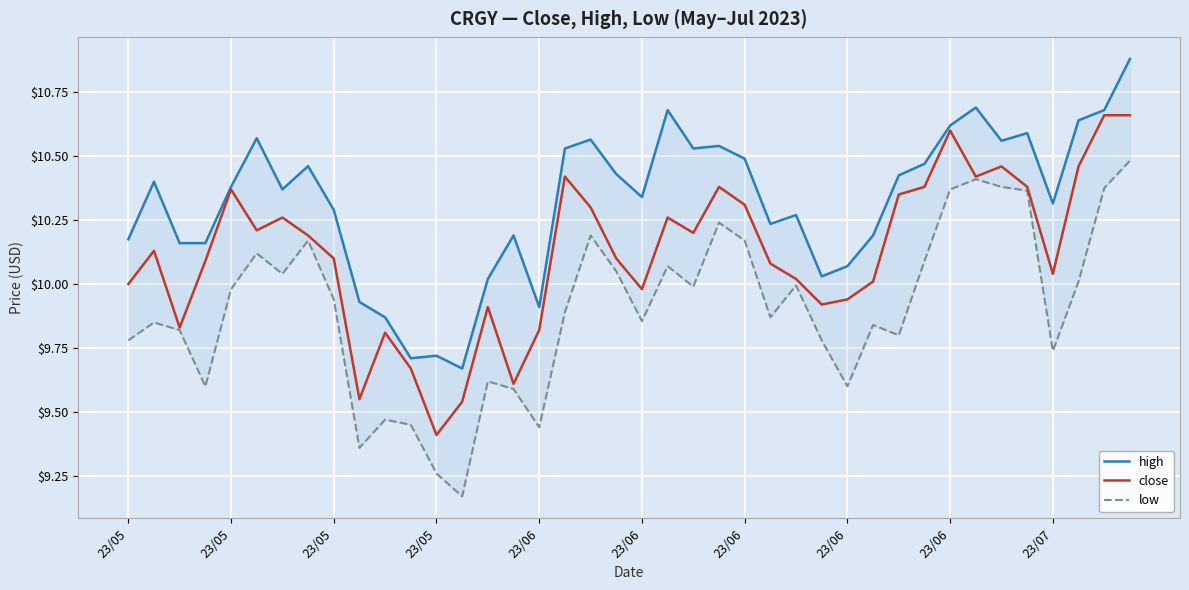

Where is the first local minimum for close?

23/05